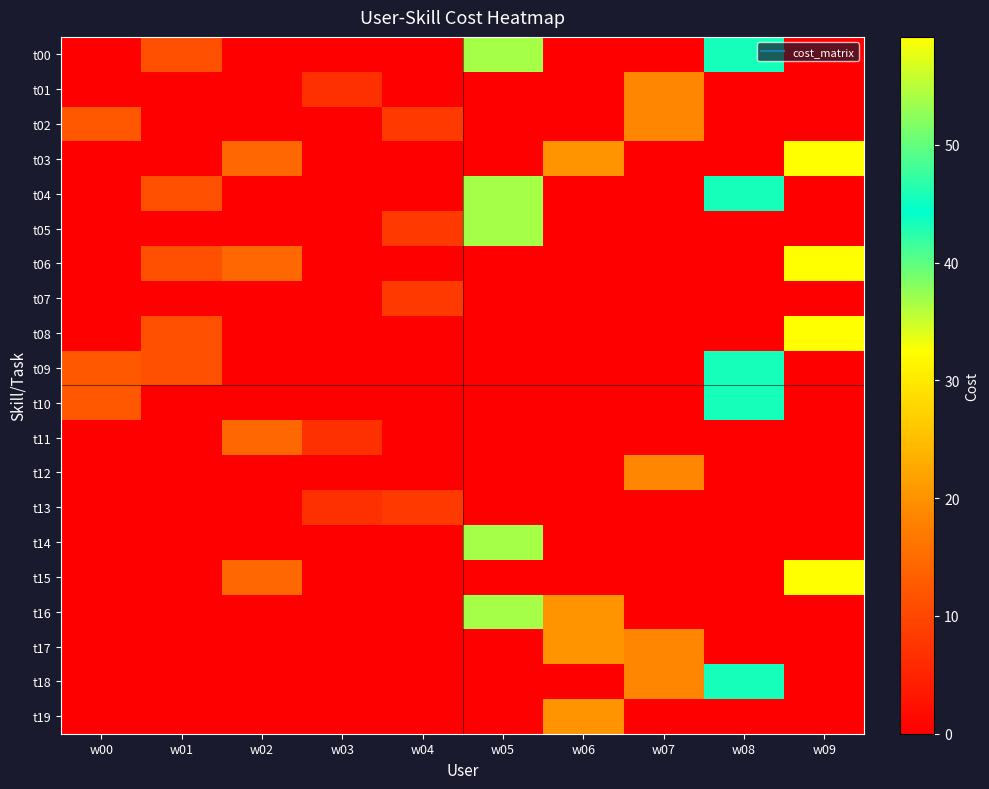

At w04, list the series in order from smallest to largest.

t00, t01, t03, t04, t06, t08, t09, t10, t11, t12, t14, t15, t16, t17, t18, t19, t02, t05, t07, t13